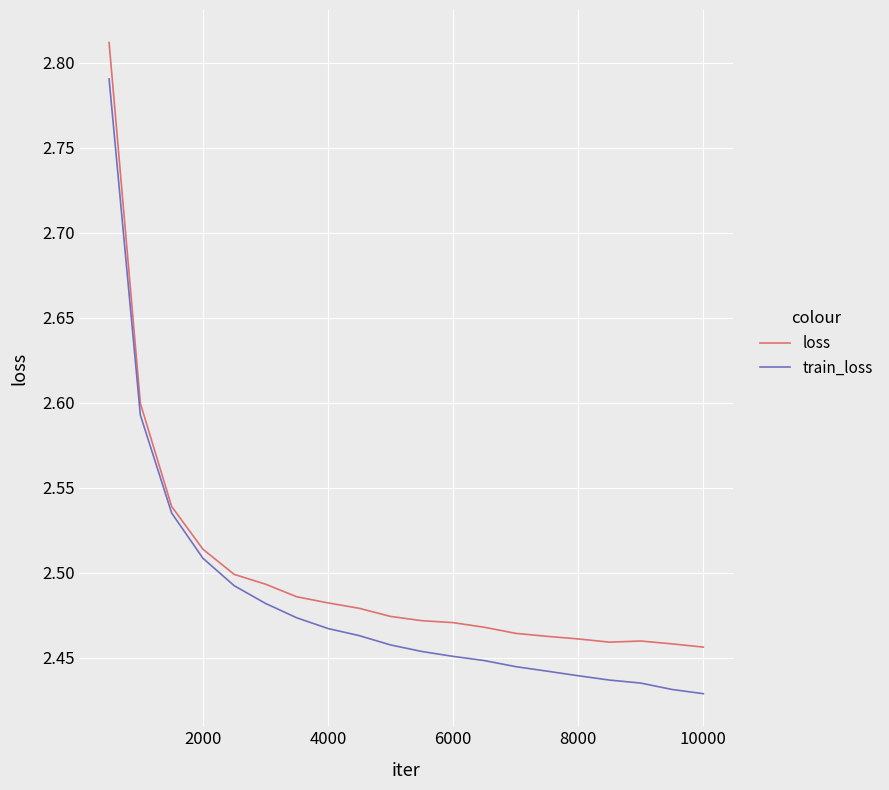

Rank the series by their maximum value, from lowest to highest.

train_loss, loss